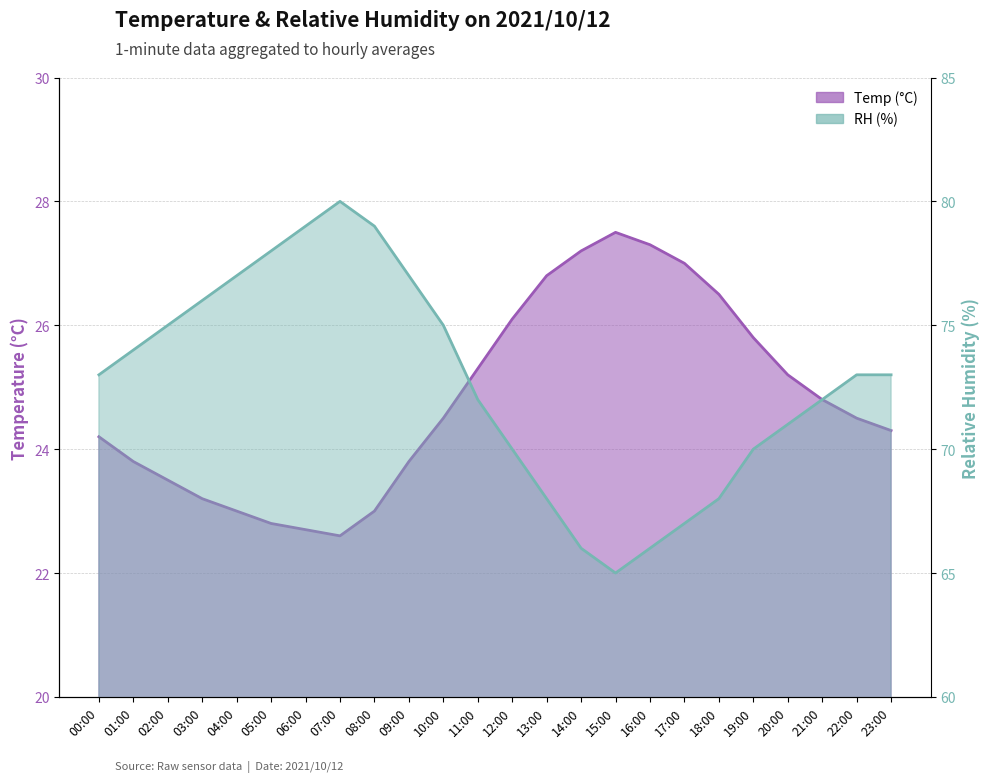

What is the label of the 7th point from the right?

17:00